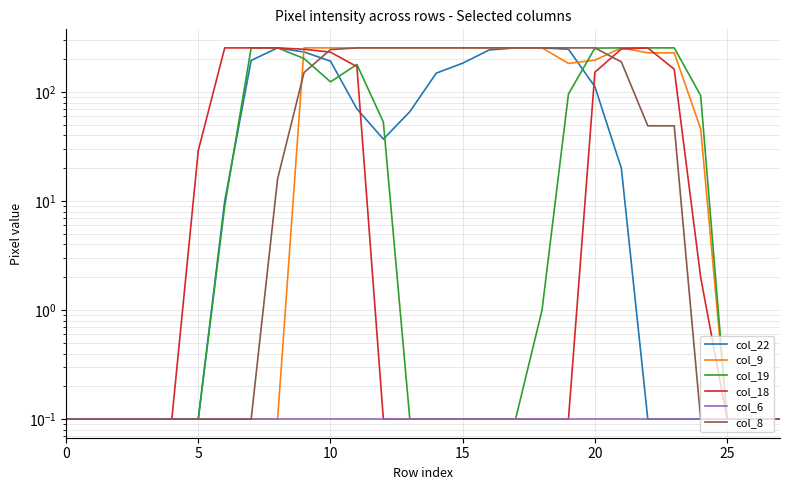

What are all the series names shown in the legend?

col_22, col_9, col_19, col_18, col_6, col_8